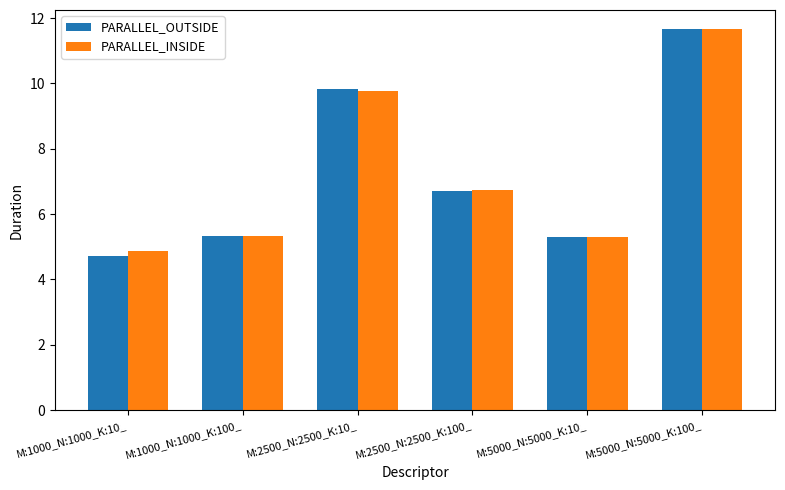

Which series changed the most between M:2500_N:2500_K:10_ and M:2500_N:2500_K:100_?

PARALLEL_OUTSIDE